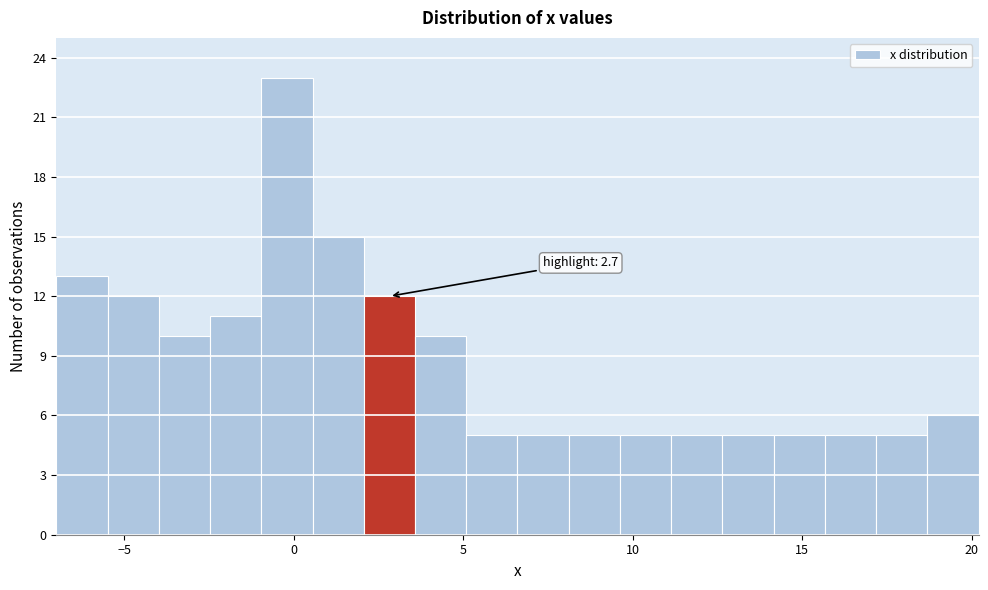

Around what value on the x-axis is the tallest bar? Give the approximate position of its centre, as read against the axis.

0.0